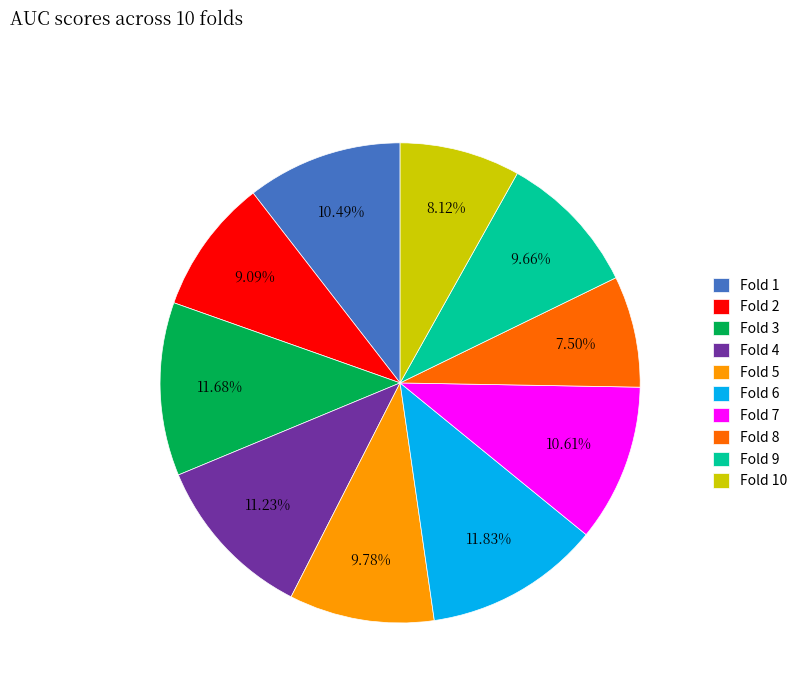

Which category has the smallest portion of the pie?

Fold 8